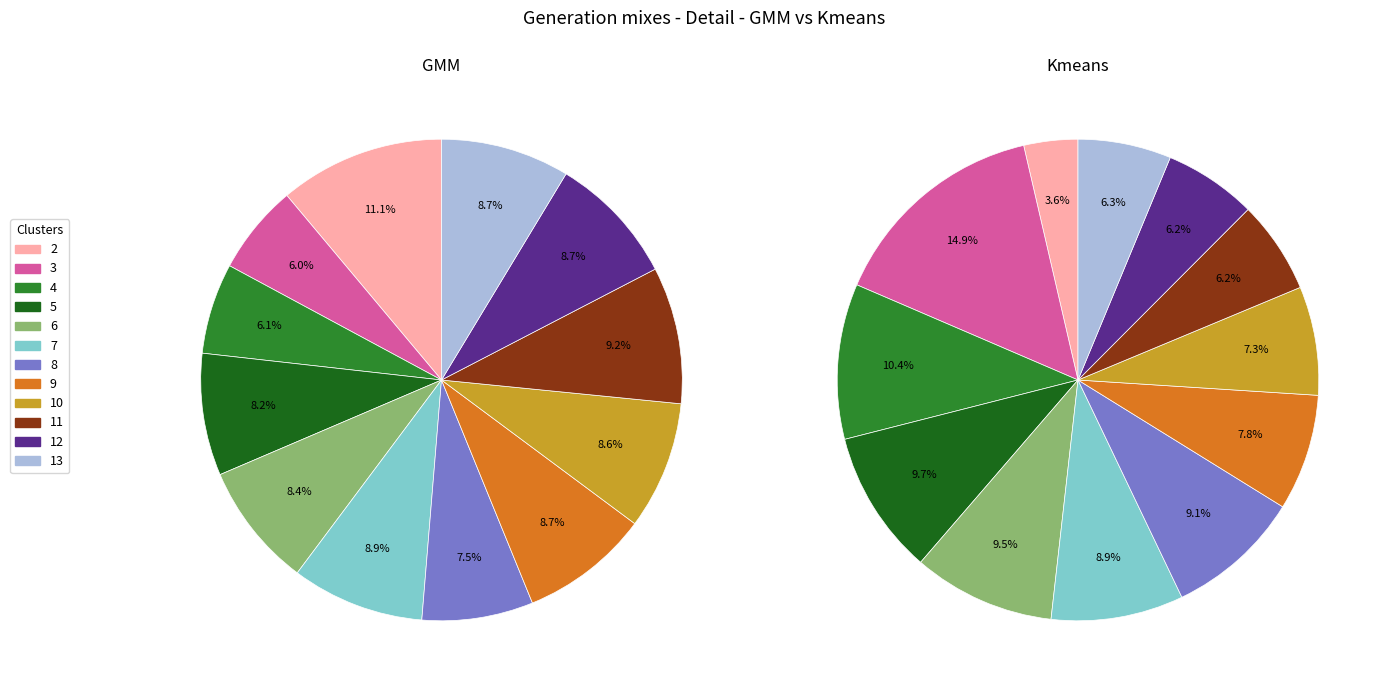

To the nearest percent, what percentage of the pie is 13?

6%